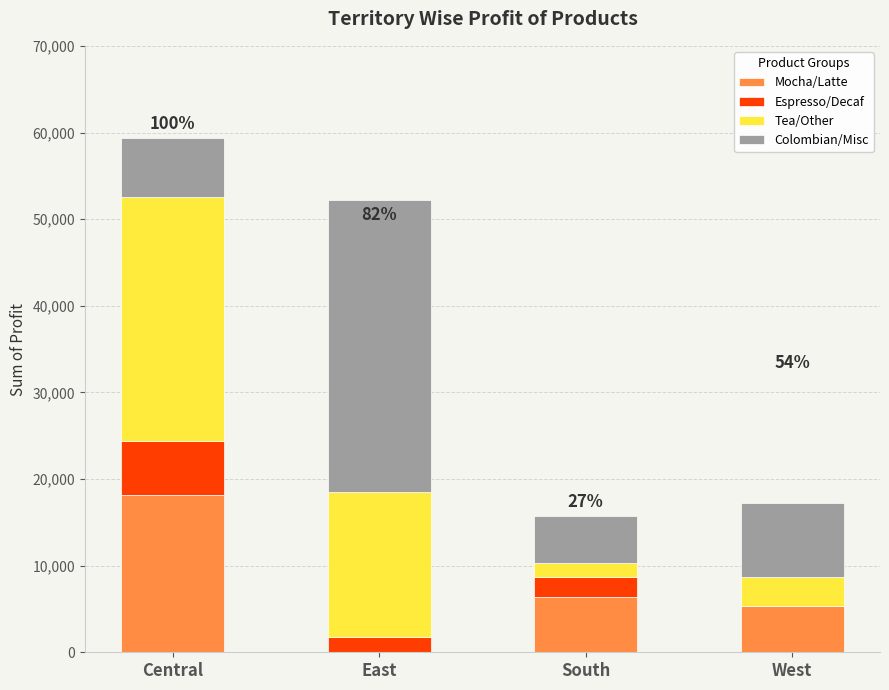

Reading right to left, extract all data points from this chart.

Mocha/Latte: West=5383	South=6340	East=-3343	Central=18168
Espresso/Decaf: West=0	South=2336	East=1738	Central=6211
Tea/Other: West=3252	South=1638	East=16820	Central=28204
Colombian/Misc: West=8566	South=5452	East=33633	Central=6754